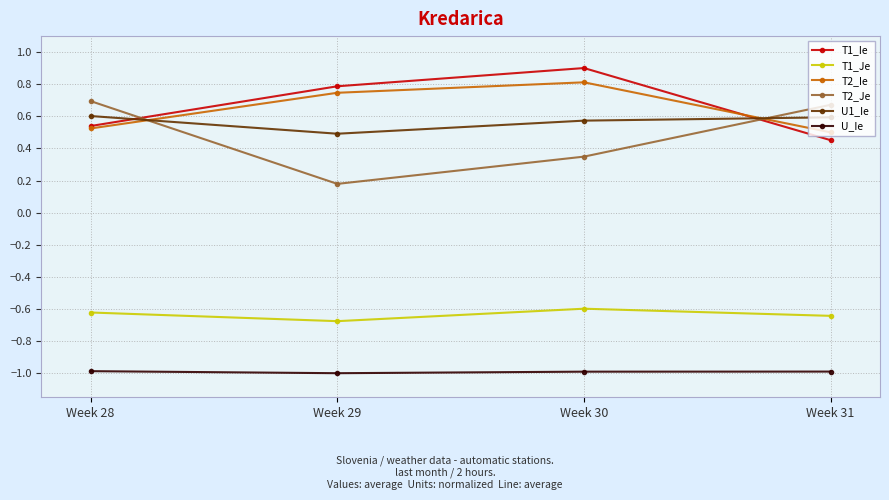

What is the smallest value displayed?

-1.0